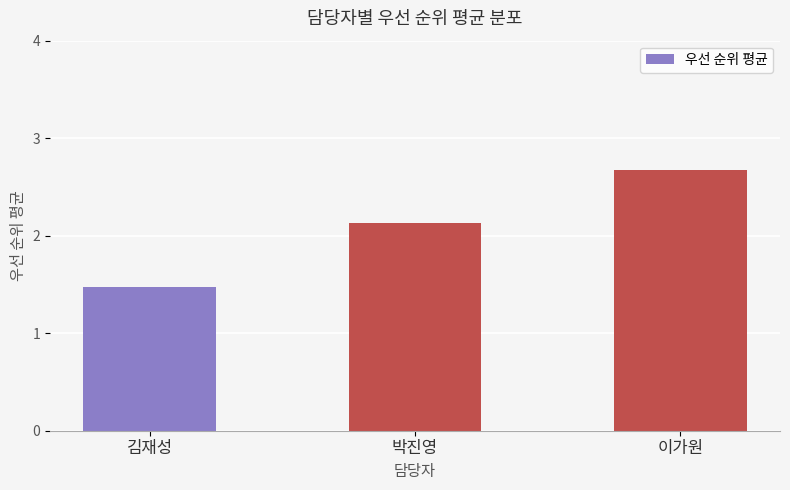

Which has a higher value, 박진영 or 이가원?

이가원